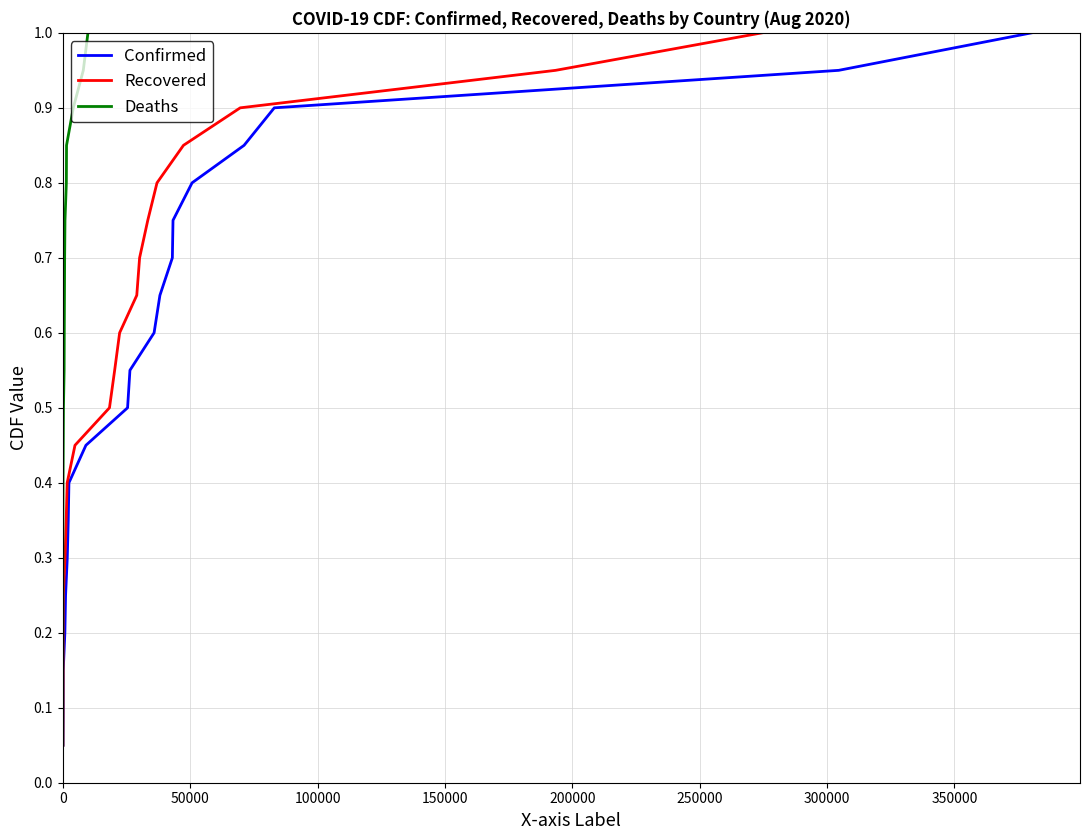

What is the highest value of the Confirmed series?

1.0